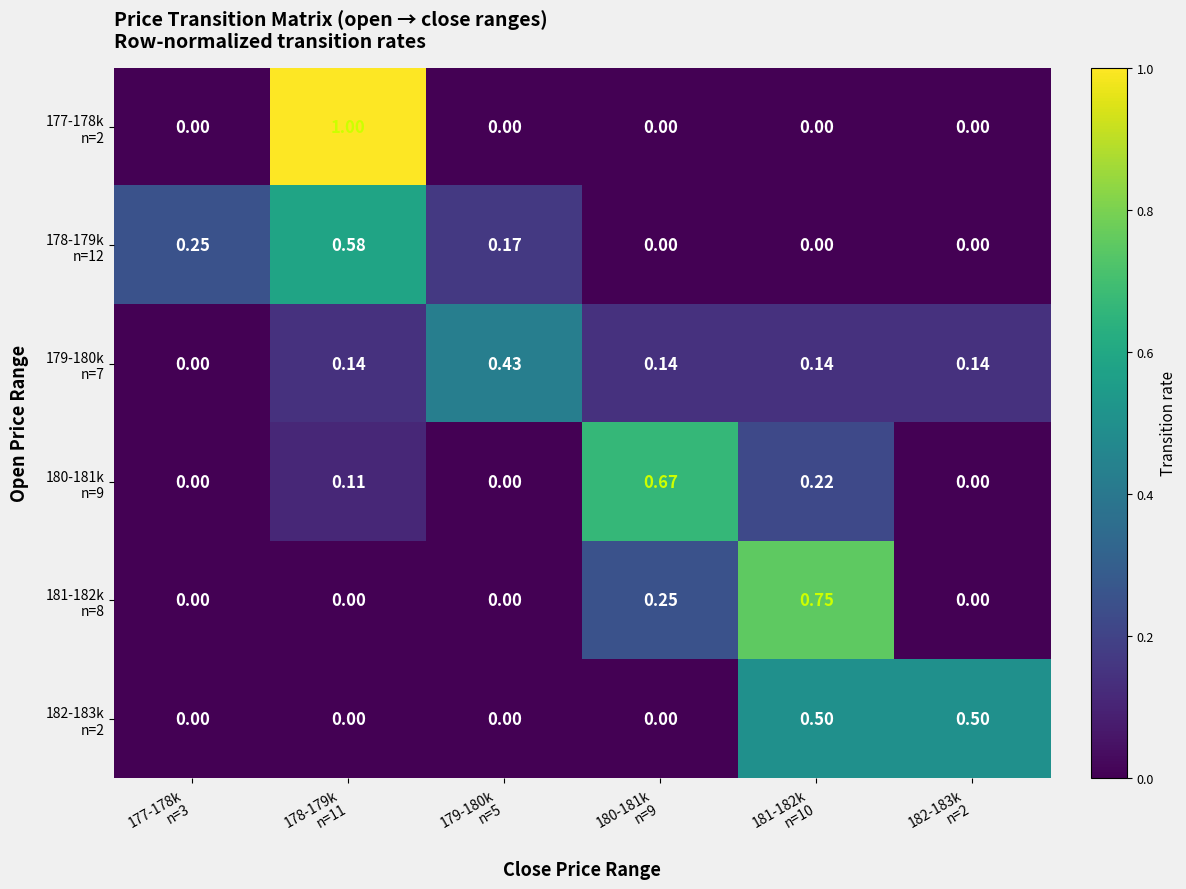

At 178-179k n=11, list the series in order from largest to smallest.

177-178k n=2, 178-179k n=12, 179-180k n=7, 180-181k n=9, 181-182k n=8, 182-183k n=2